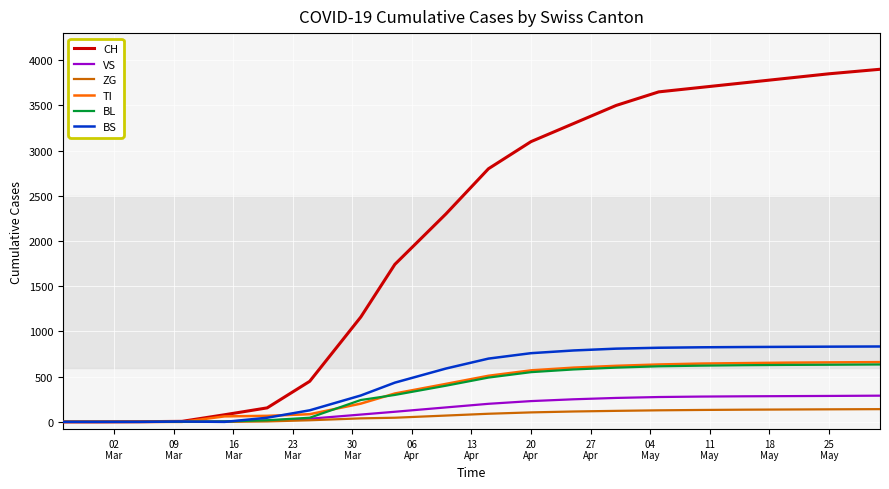

Which series has the largest total across all categories?

CH